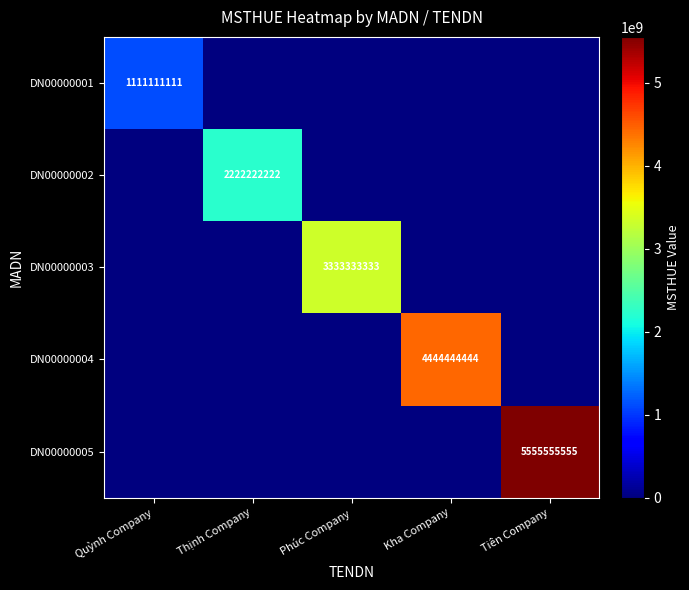

The value of DN00000004 at Kha Company is 4444444444. True or false?

True